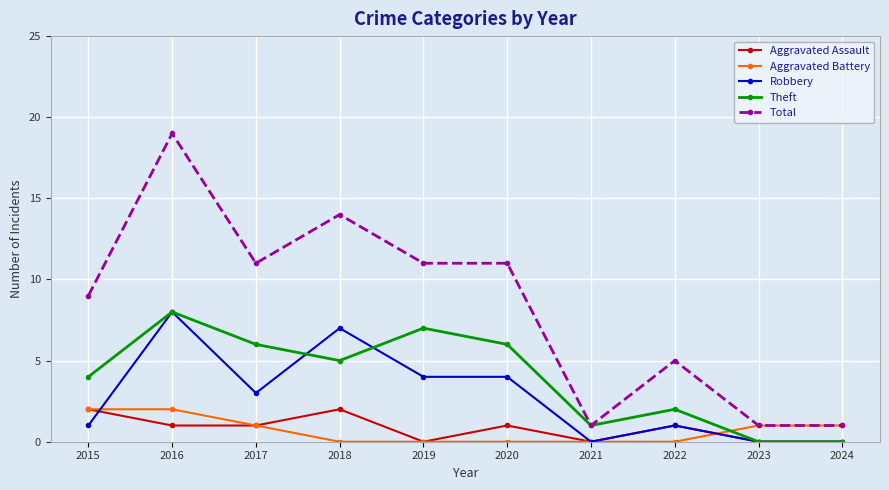

At which category does Total reach its first local valley?

2017